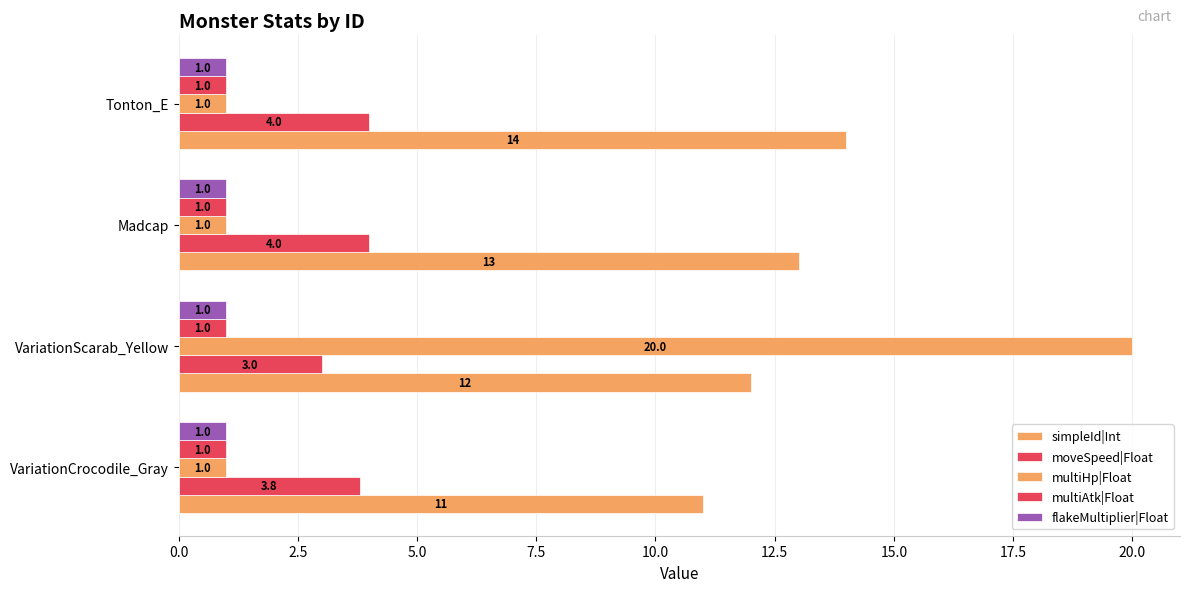

Count the number of categories in the chart.

4